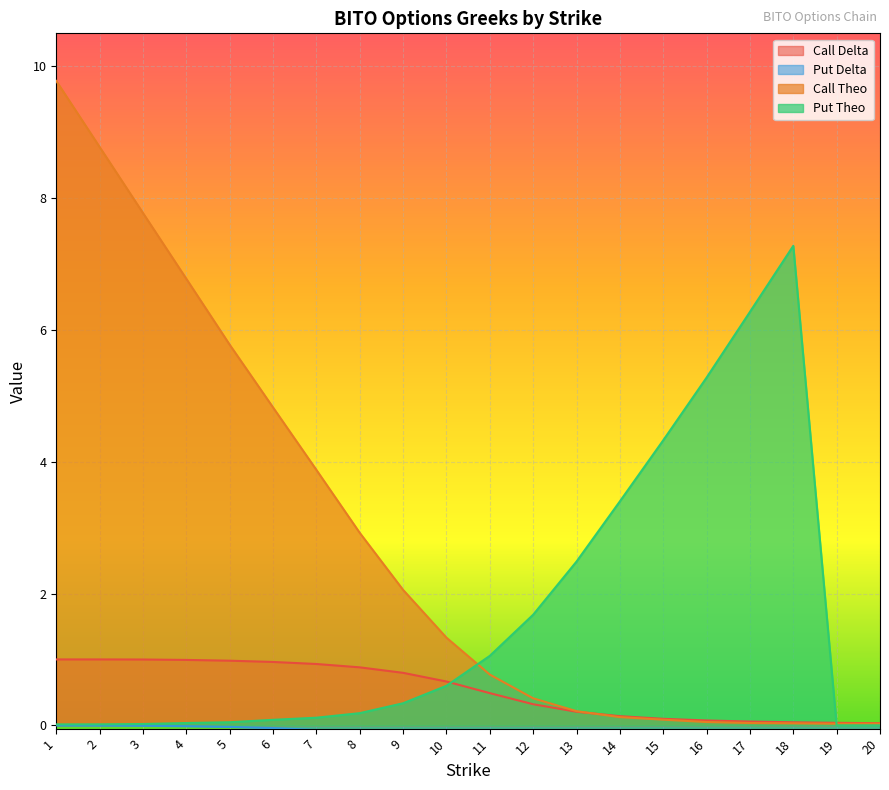

Which has a higher value, 14 or 18?

14